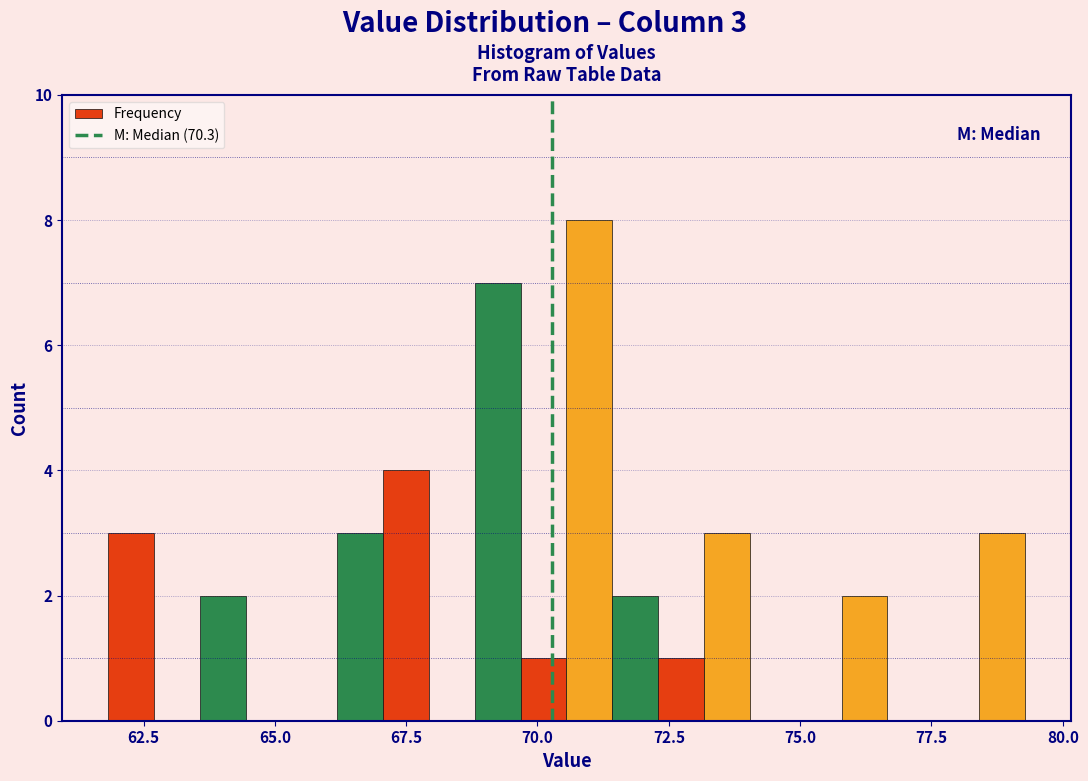

Around what value on the x-axis is the tallest bar? Give the approximate position of its centre, as read against the axis.

71.0